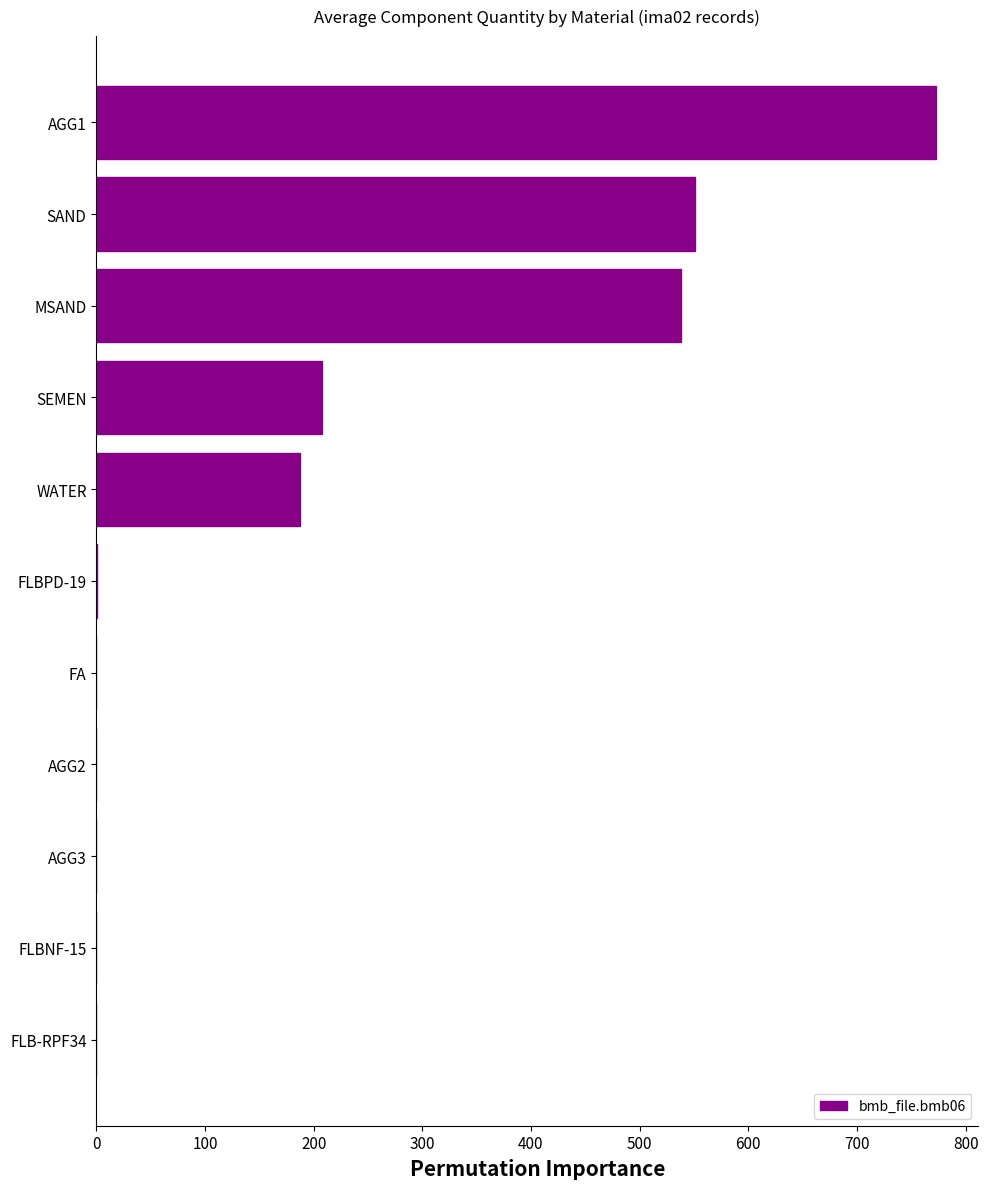

How many data points does each series have?

11